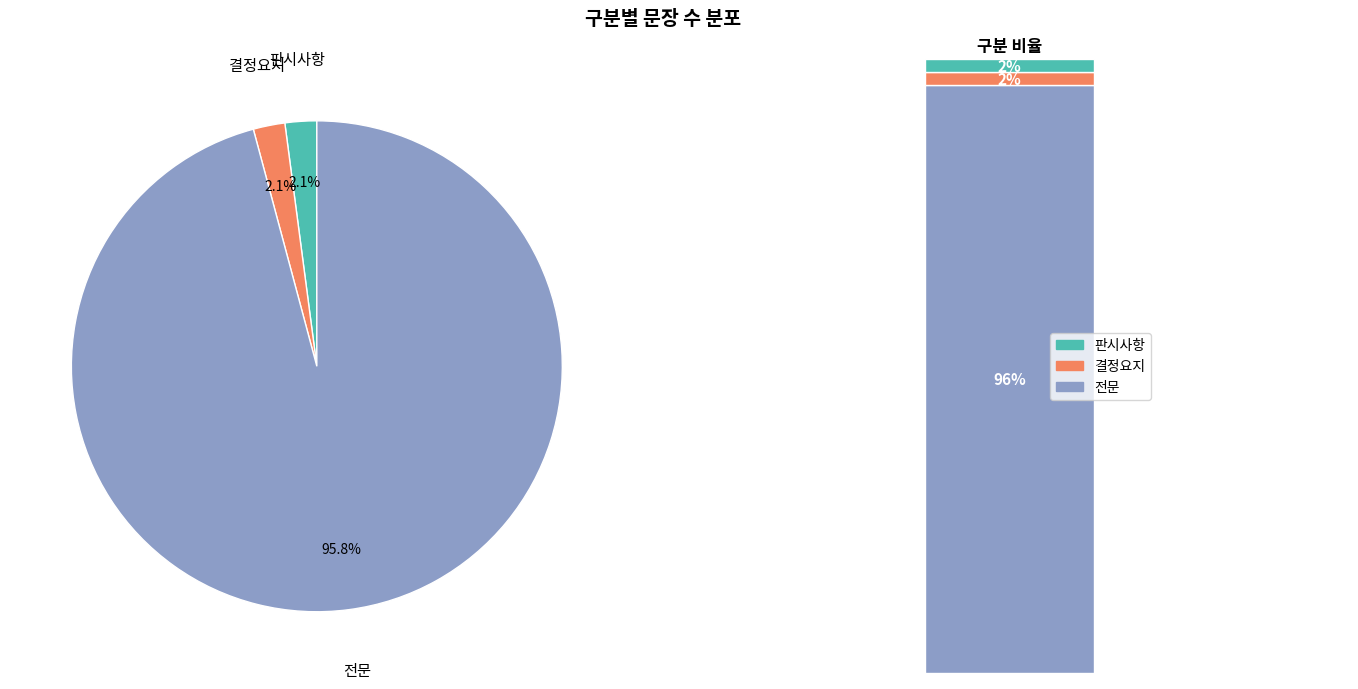

What percentage do 전문 and 결정요지 together represent?

97.9%